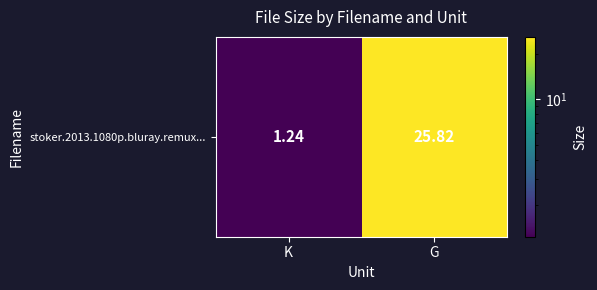

Reading left to right, transcribe all the data shown in this chart.

K=1.2	G=25.8